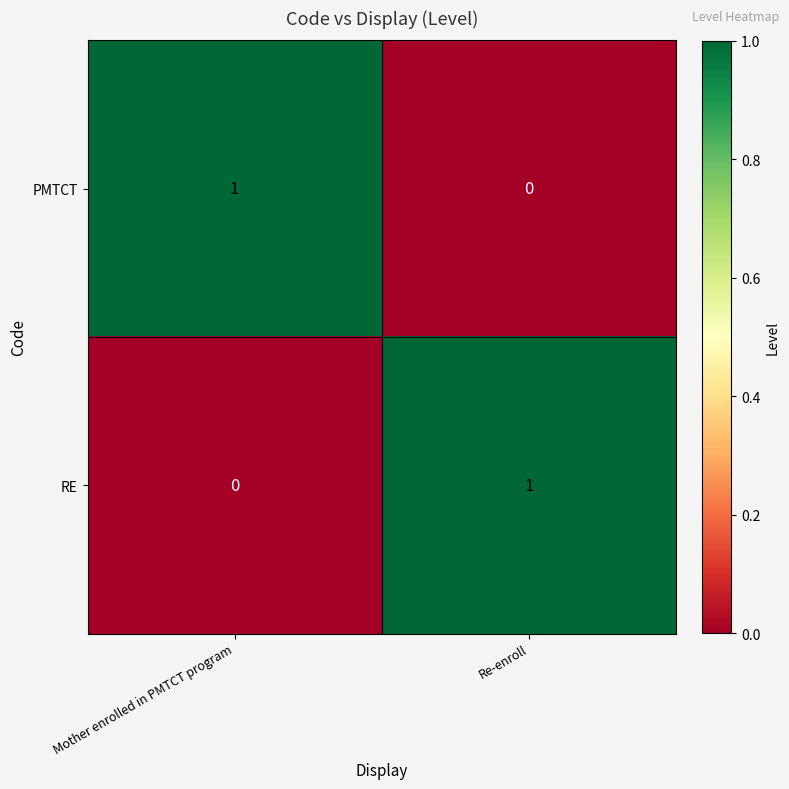

Which category has the lowest value in the PMTCT series?

Re-enroll